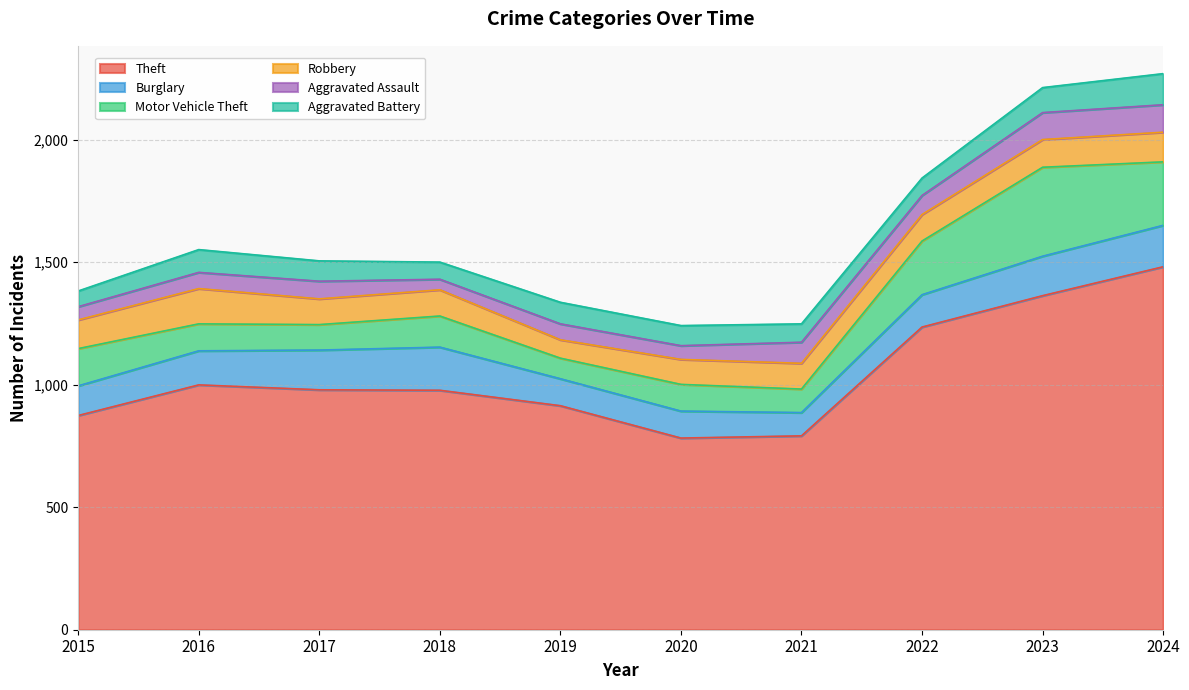

Reading left to right, what are all the values shown in this chart?

Theft: 2015=874	2016=999	2017=979	2018=977	2019=914	2020=782	2021=791	2022=1235	2023=1363	2024=1481
Burglary: 2015=121	2016=139	2017=162	2018=176	2019=110	2020=110	2021=95	2022=132	2023=161	2024=169
Motor Vehicle Theft: 2015=152	2016=110	2017=104	2018=127	2019=84	2020=109	2021=96	2022=219	2023=363	2024=259
Robbery: 2015=117	2016=144	2017=105	2018=107	2019=75	2020=102	2021=105	2022=108	2023=113	2024=121
Aggravated Assault: 2015=54	2016=66	2017=72	2018=43	2019=65	2020=56	2021=86	2022=78	2023=110	2024=112
Aggravated Battery: 2015=64	2016=93	2017=83	2018=70	2019=88	2020=82	2021=75	2022=71	2023=102	2024=127